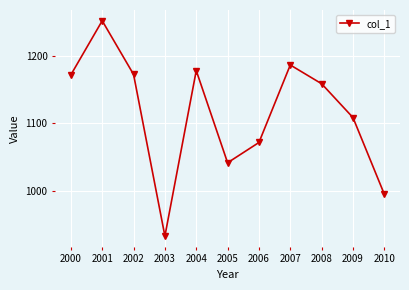

What is the difference between the second highest and second lowest values?

190.6